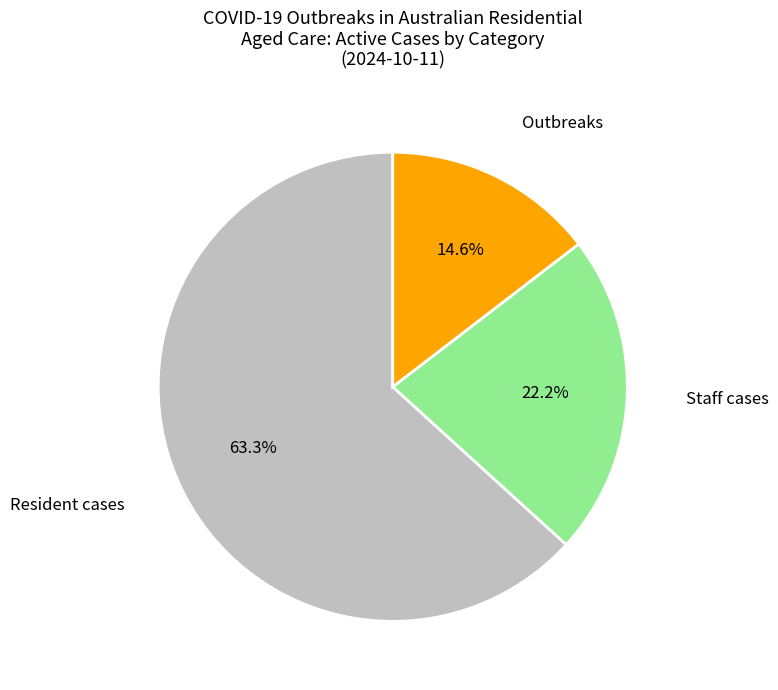

Does Resident cases account for over 50% of the chart?

Yes